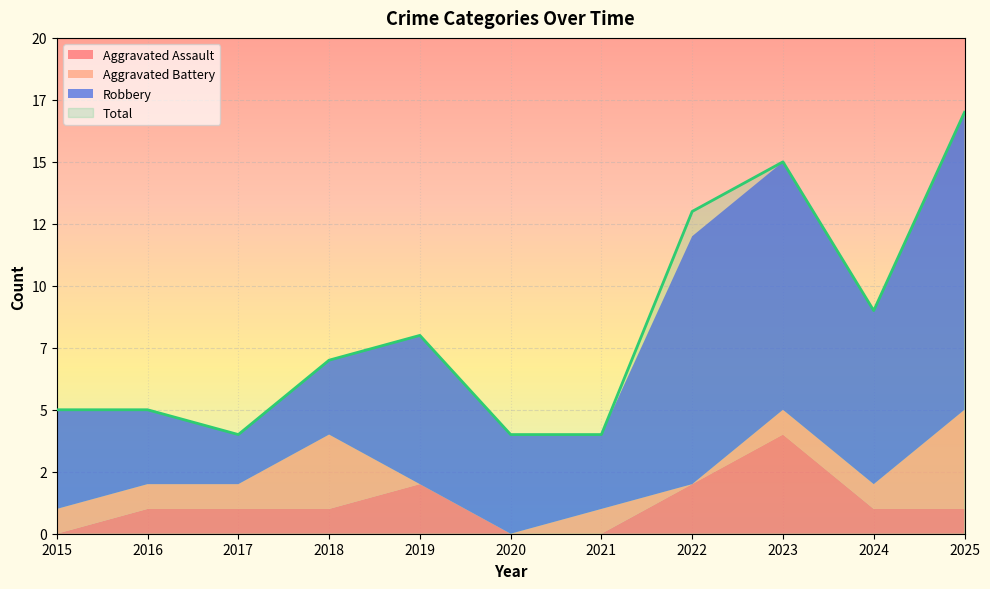

At how many categories does at least one series exceed 2?

11